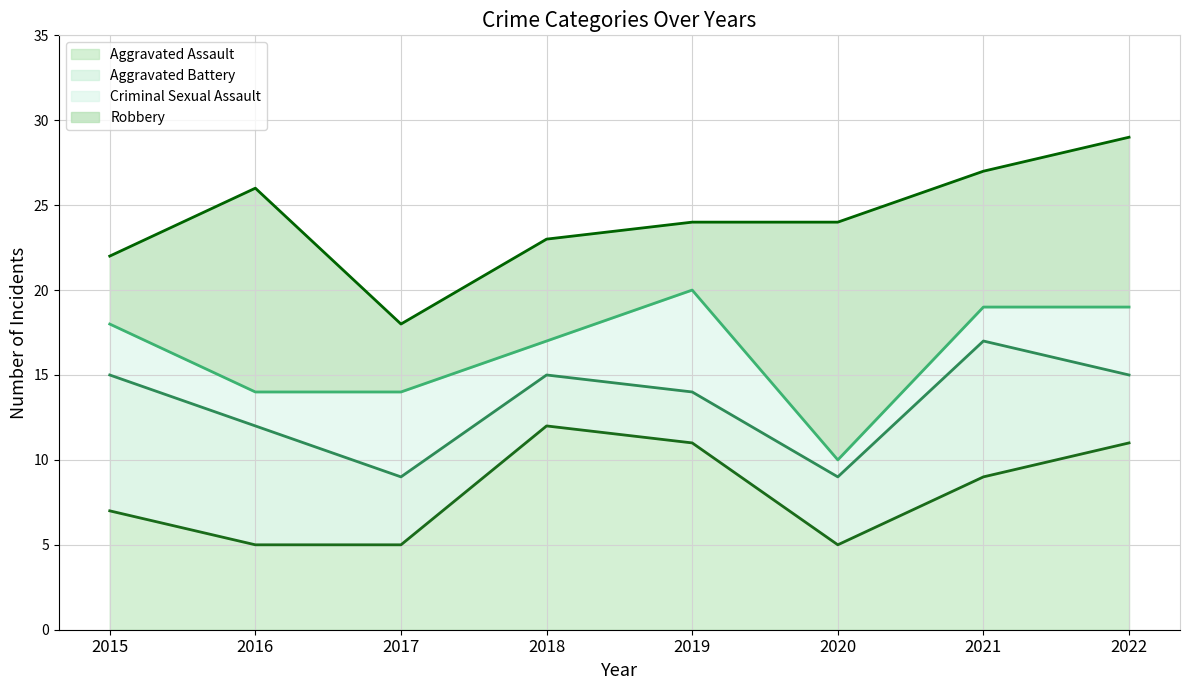

In Aggravated Assault (line), how many points are higher than both neighbors (excluding endpoints)?

1